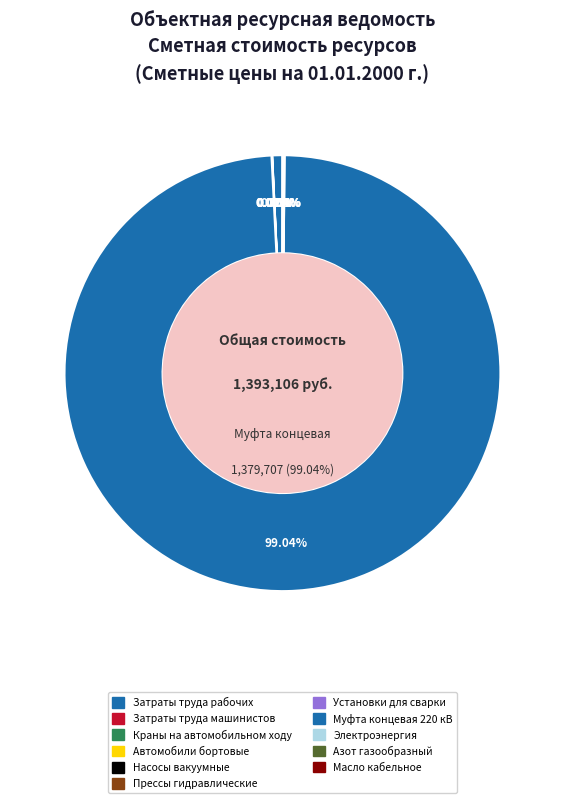

What is the ratio of the value at Муфта концевая 220 кВ to the value at Установки для сварки?

28678.2